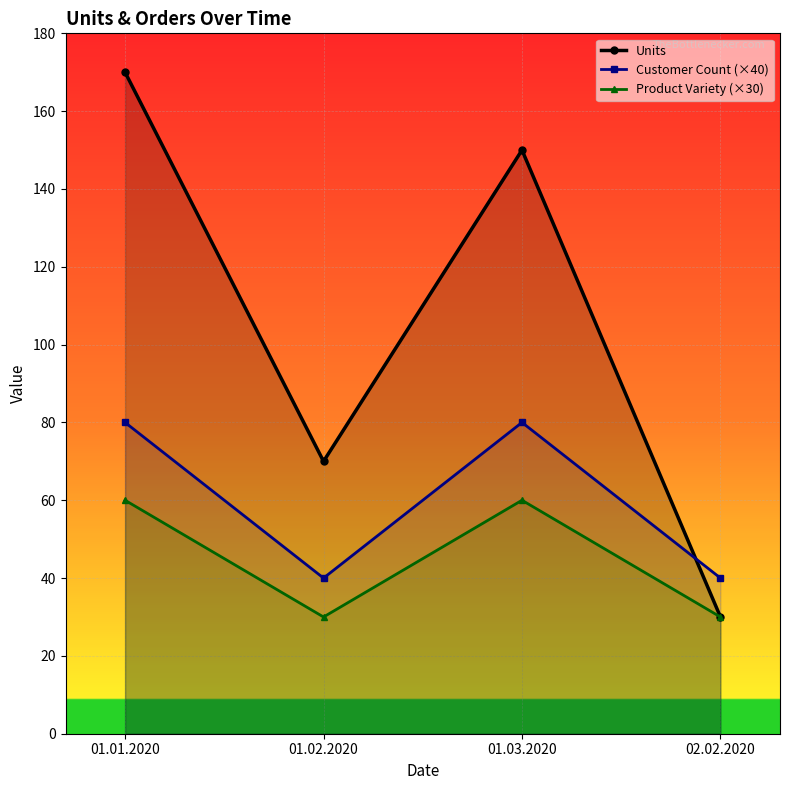

Which has a higher value, 02.02.2020 or 01.01.2020?

01.01.2020